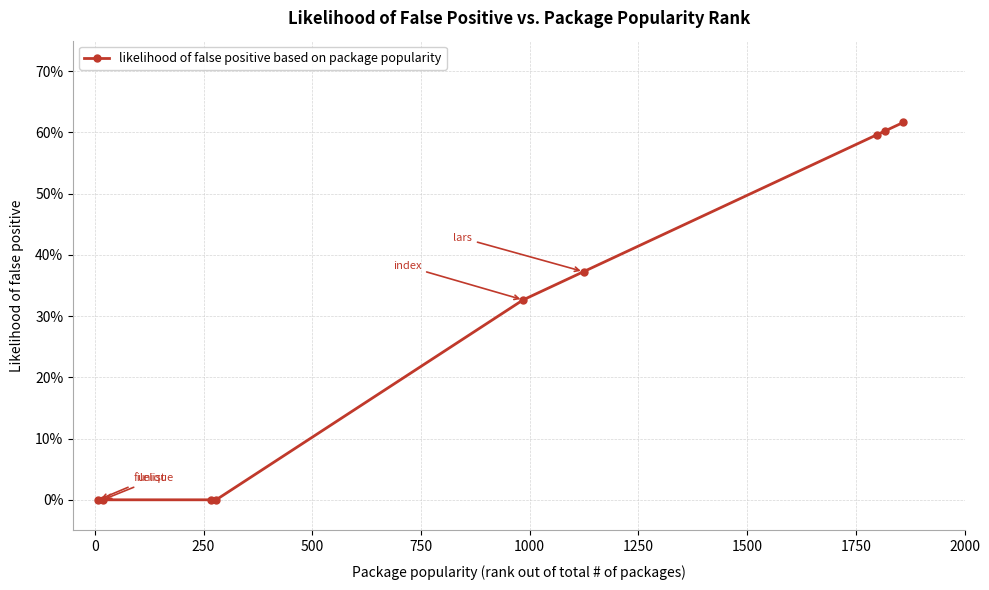

Does the chart have visible grid lines?

Yes